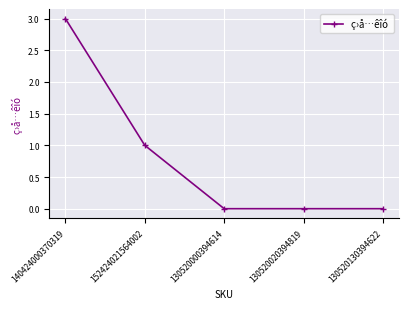

Reading left to right, transcribe all the data shown in this chart.

140424000370319=3	152424021564002=1	130520000394614=0	130520020394819=0	130520130394622=0